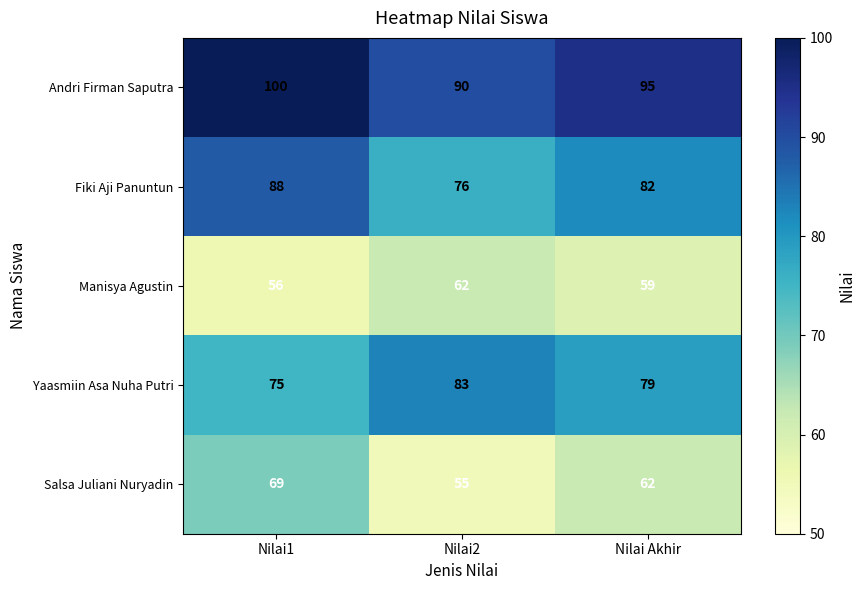

How many series are shown in this chart?

5